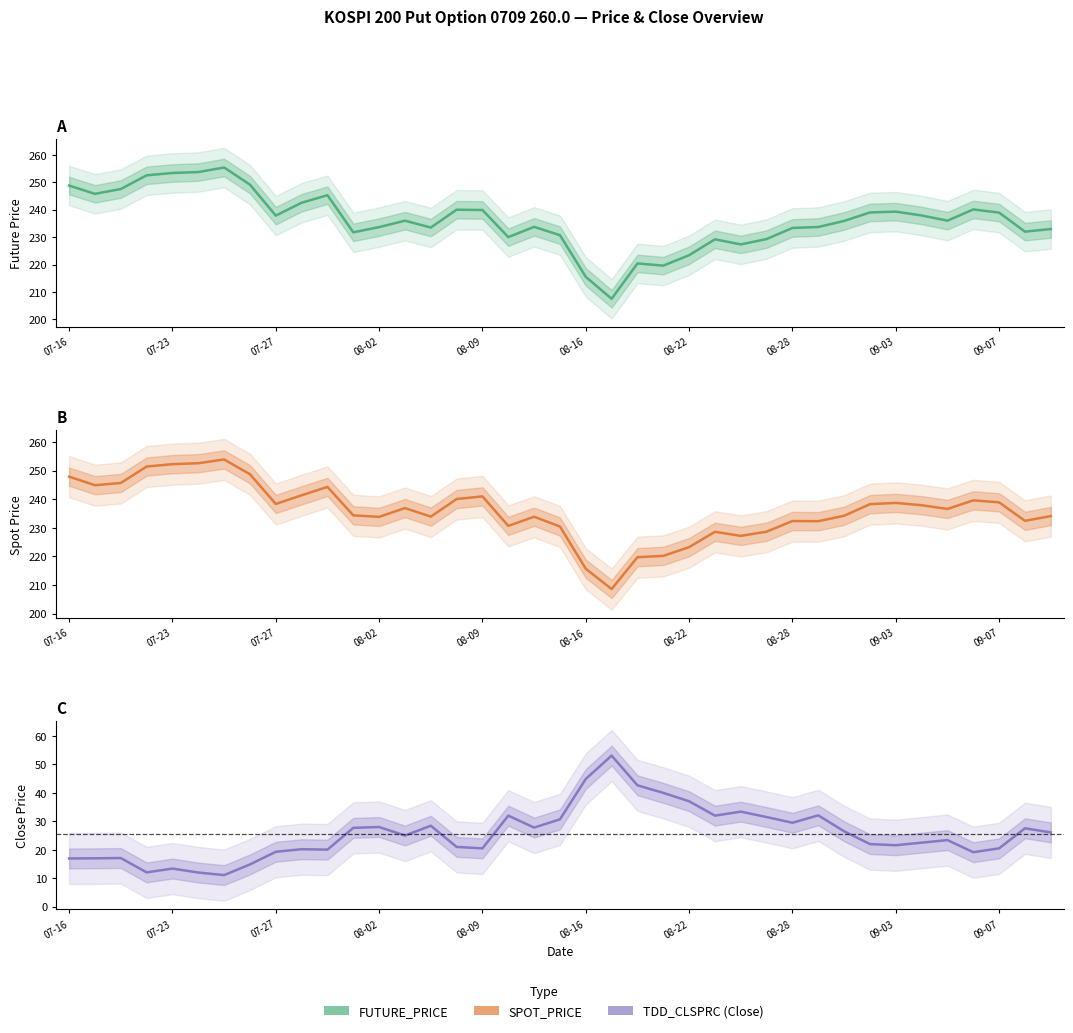

The FUTURE_PRICE series shows 124.6 at 25. True or false?

False